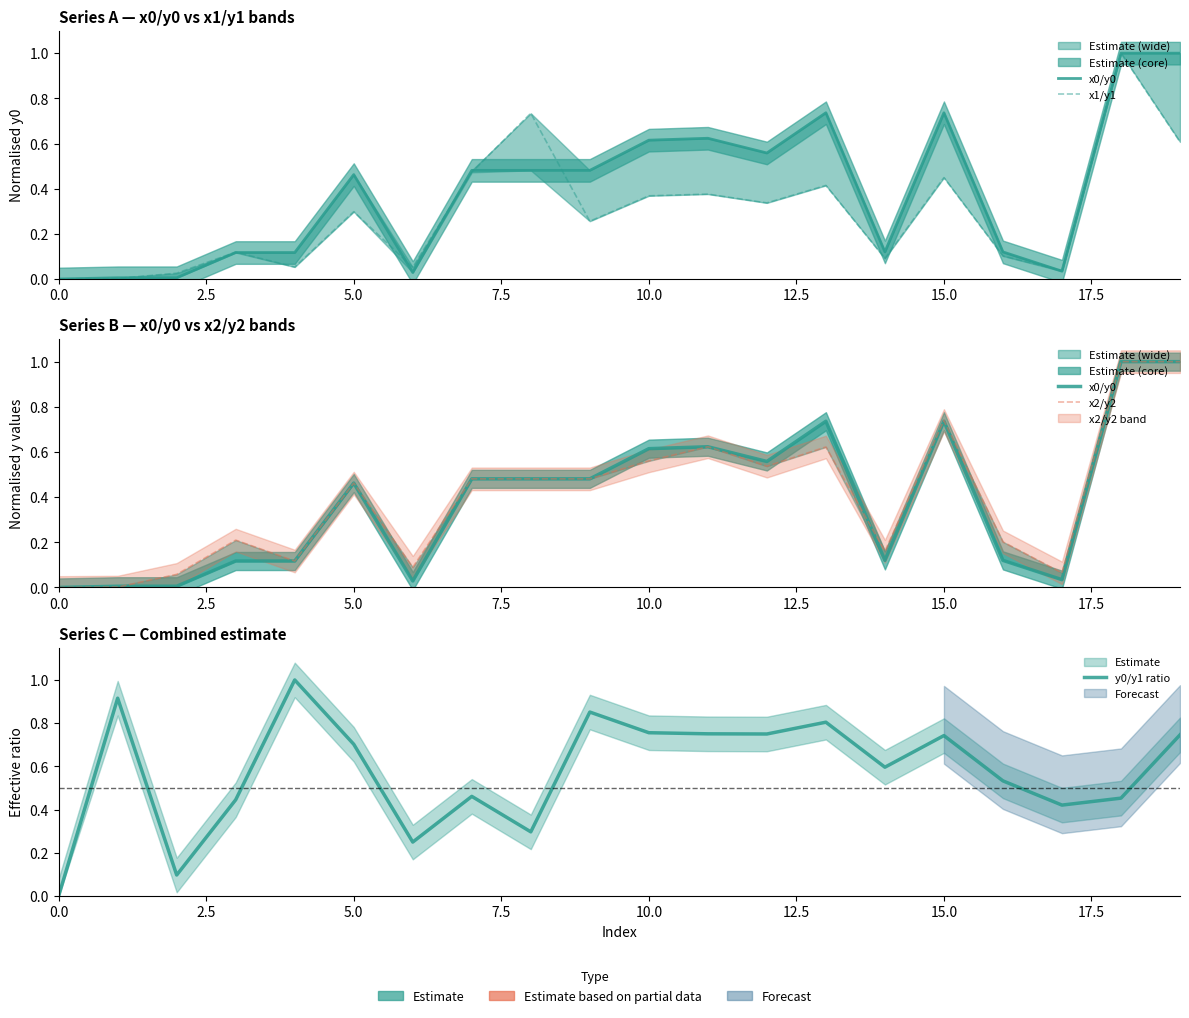

List the series in order of their peak value, highest first.

x0/y0, x1/y1, x2/y2, y0/y1 ratio